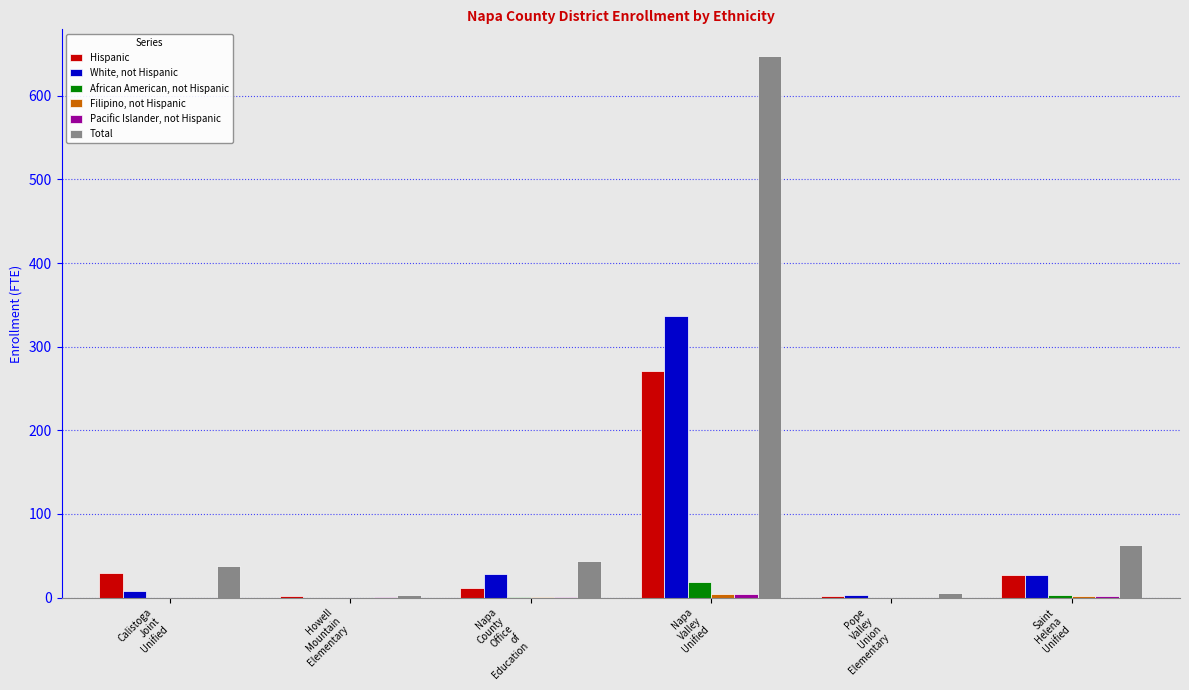

What is the maximum value for Hispanic?

270.9